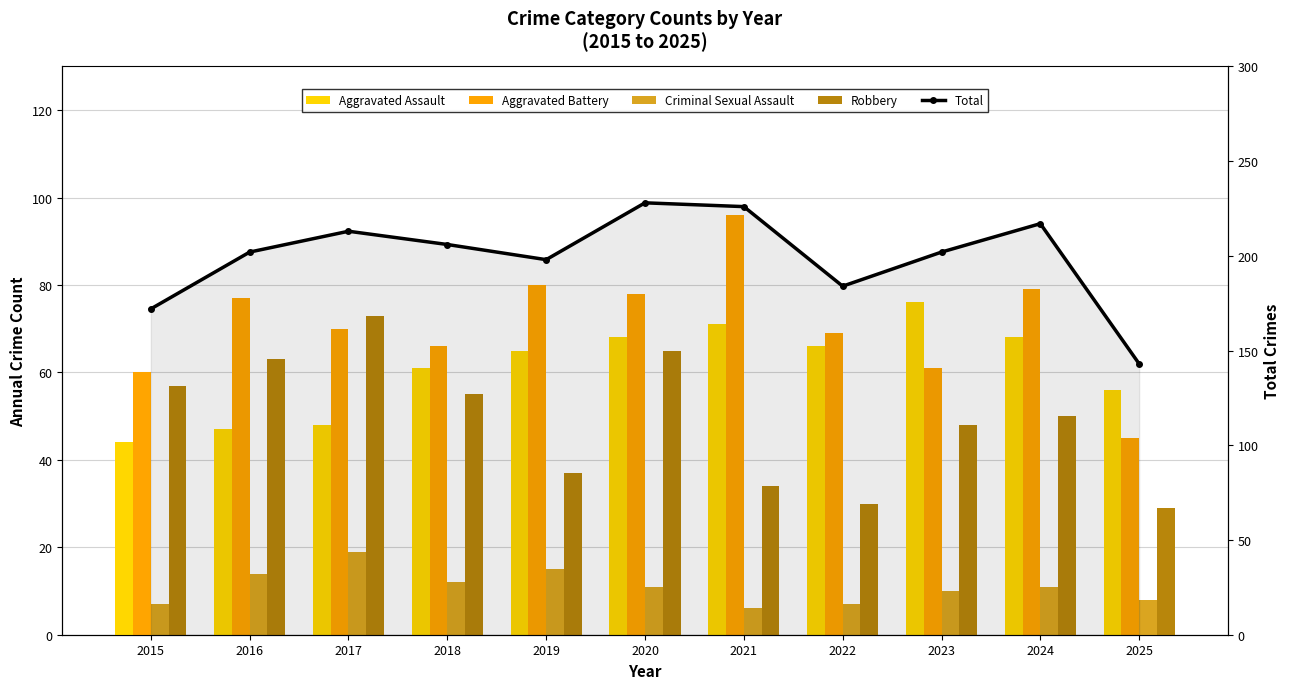

True or false: Total has a value of 360 at 2017.

False